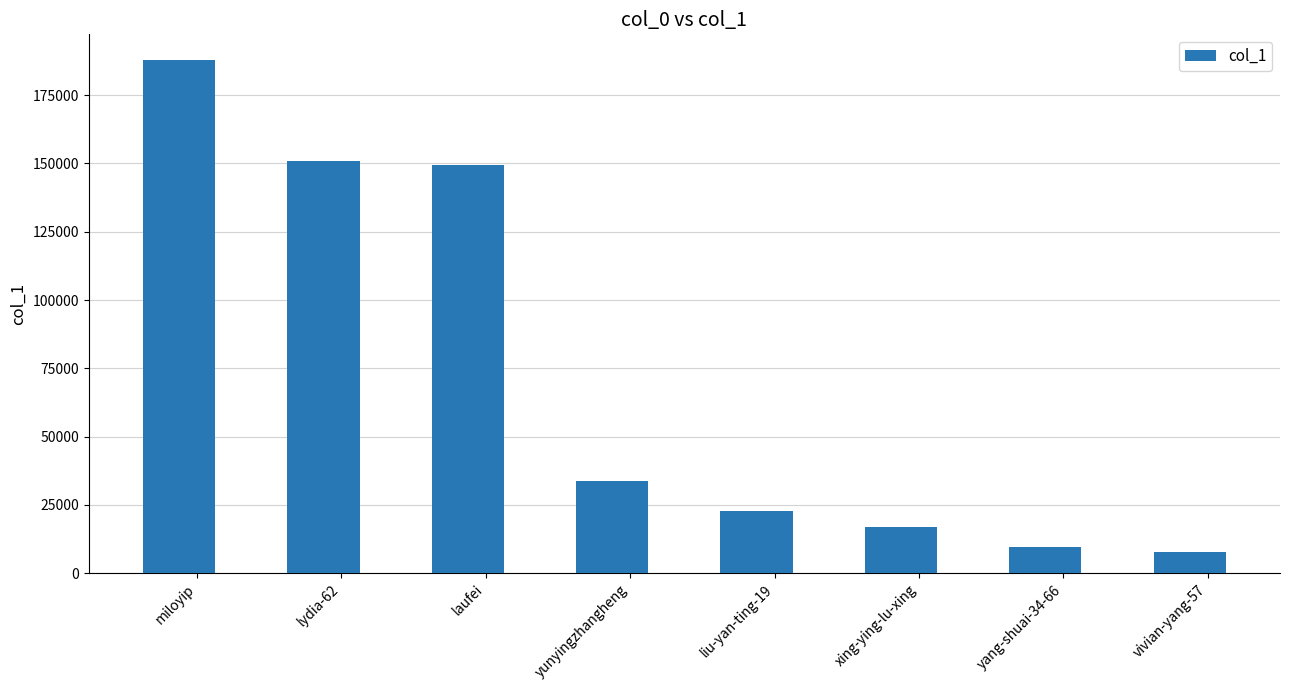

How many series are shown in this chart?

1